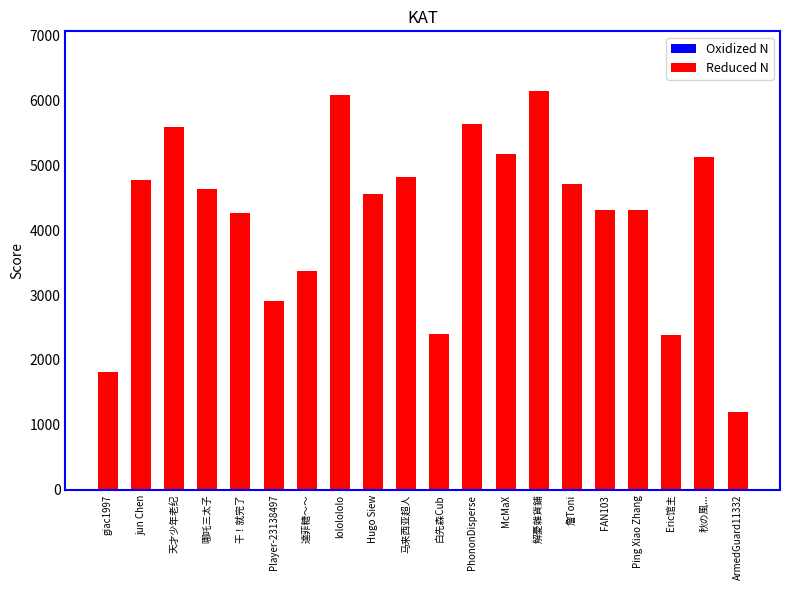

What is the label of the 20th bar from the left?

ArmedGuard11332